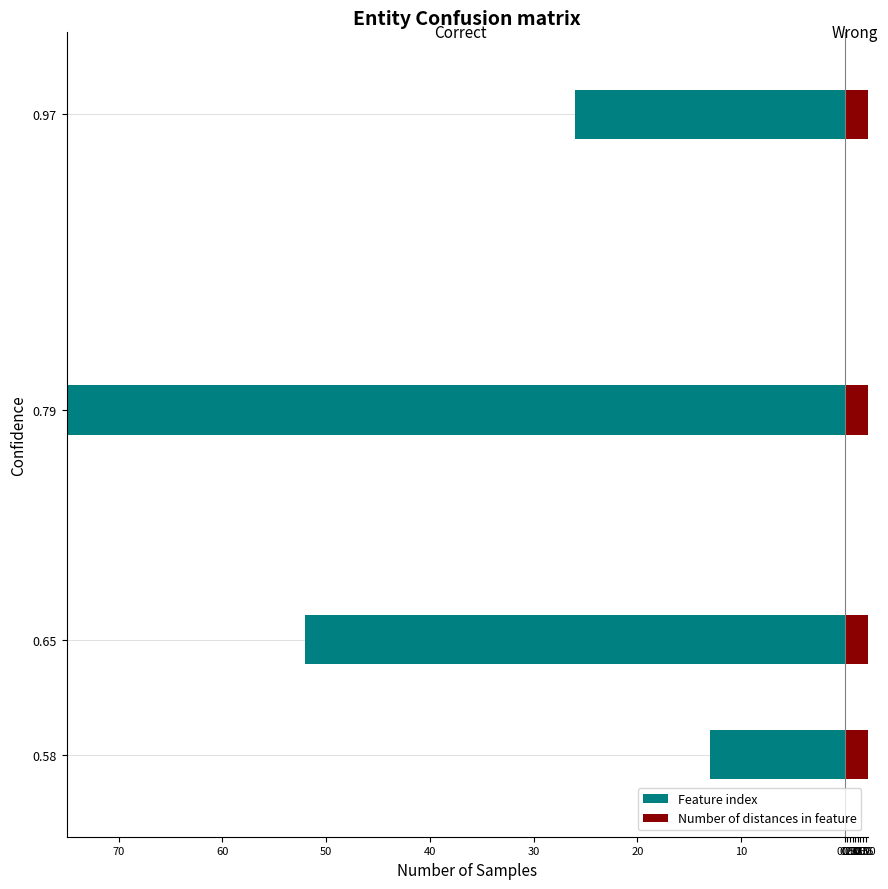

What is the value of the Number of distances in feature bar at the 3rd from the left?

12